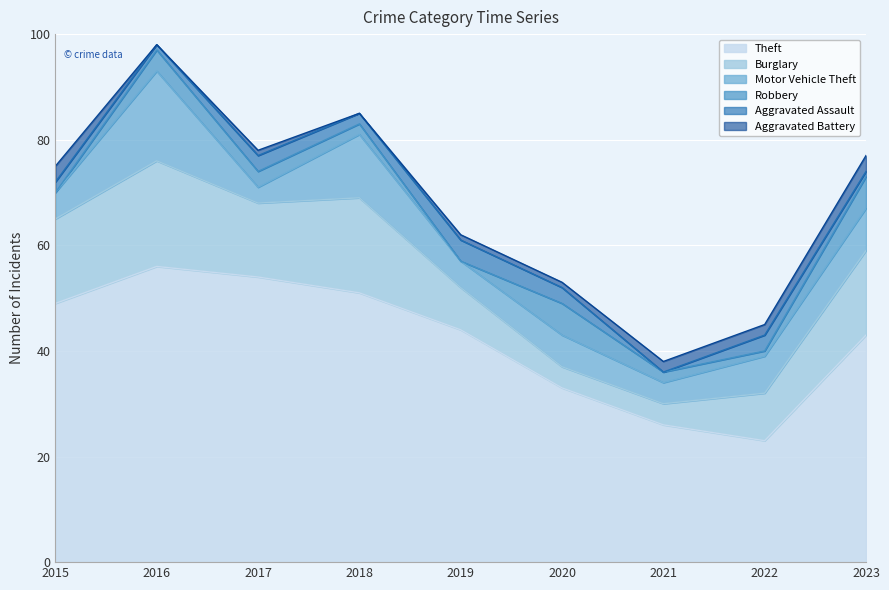

At which category is the sum across all series the highest?

2016